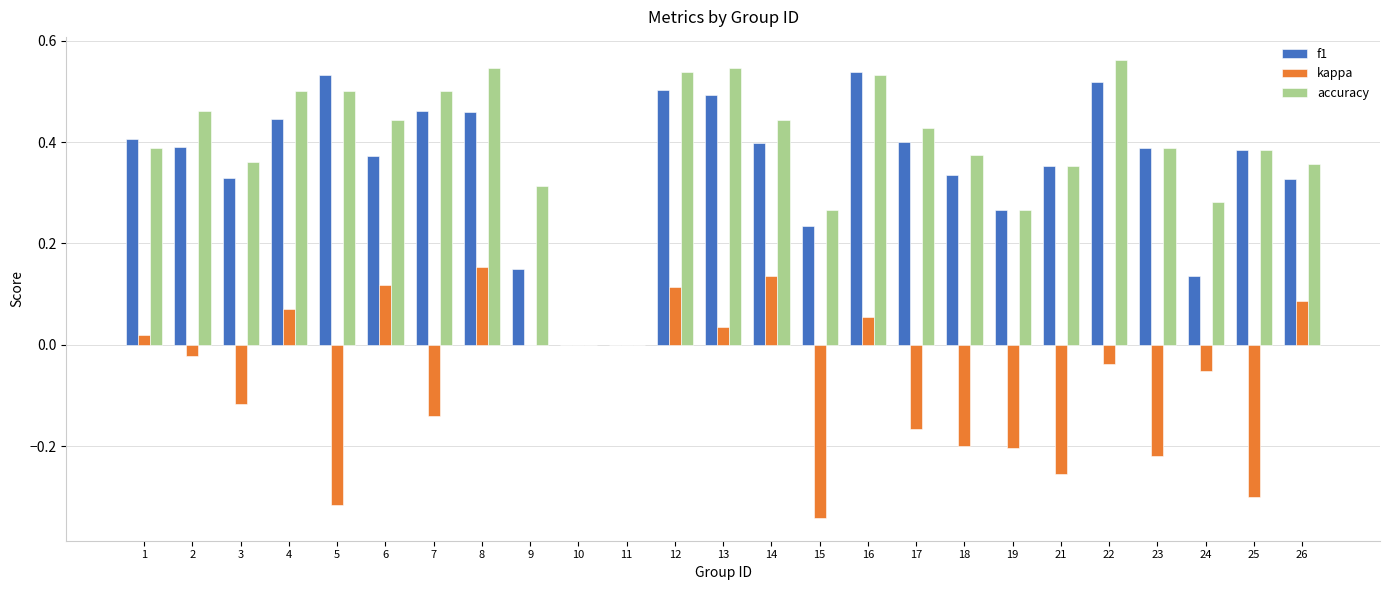

True or false: f1 has a value of 0.3 at 13.

False